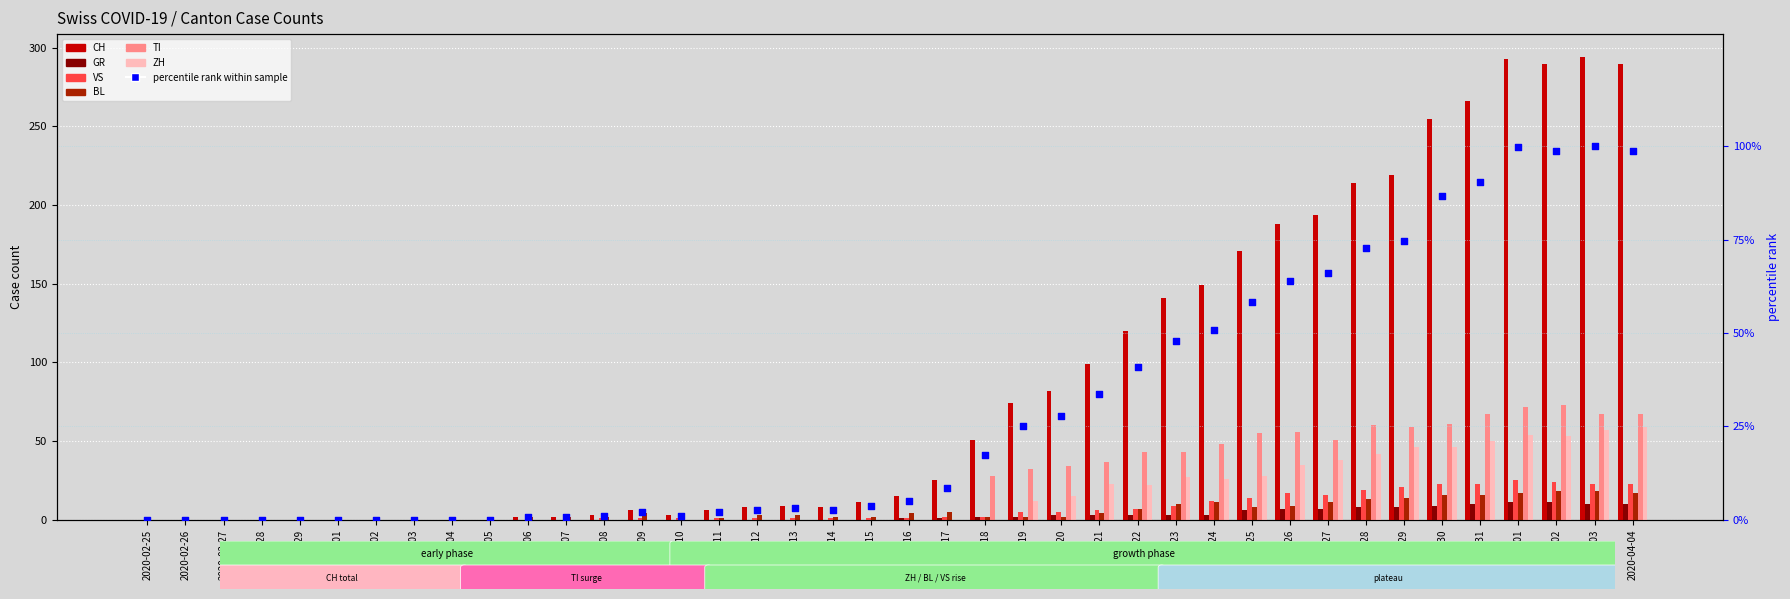

What are all the series names shown in the legend?

CH, GR, VS, BL, TI, ZH